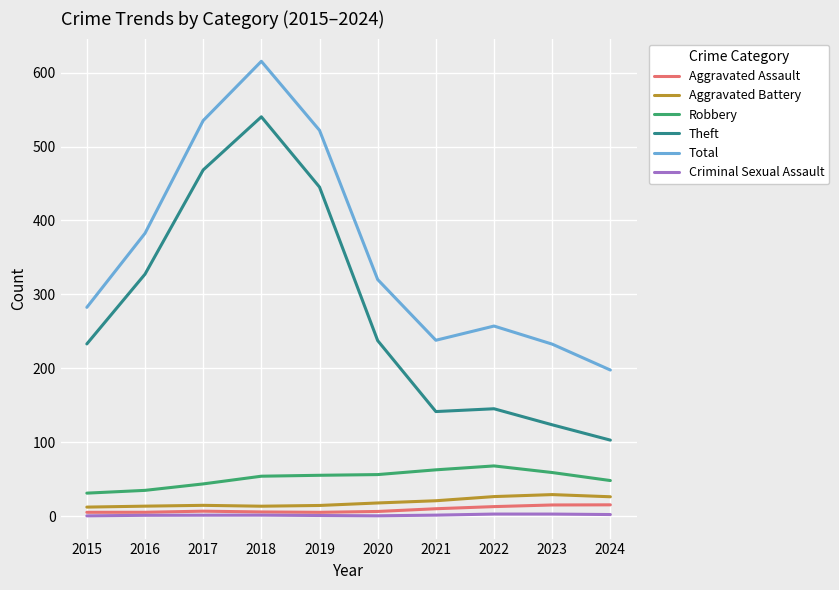

At which label is Theft closest to 321?

2016